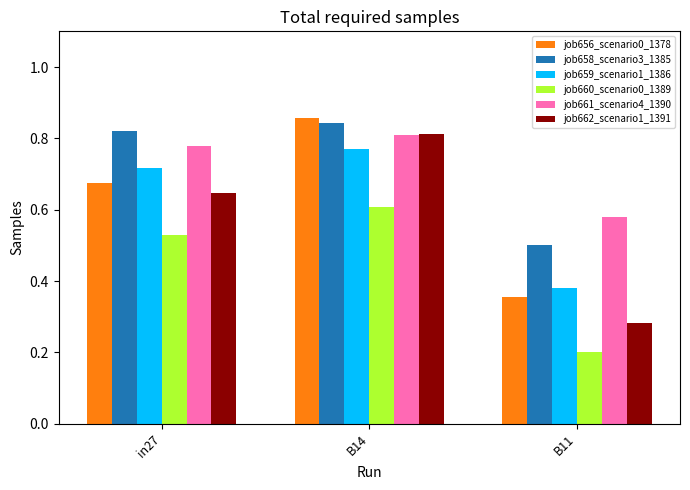

Is it true that job661_scenario4_1390 equals 0.2 at in27?

False